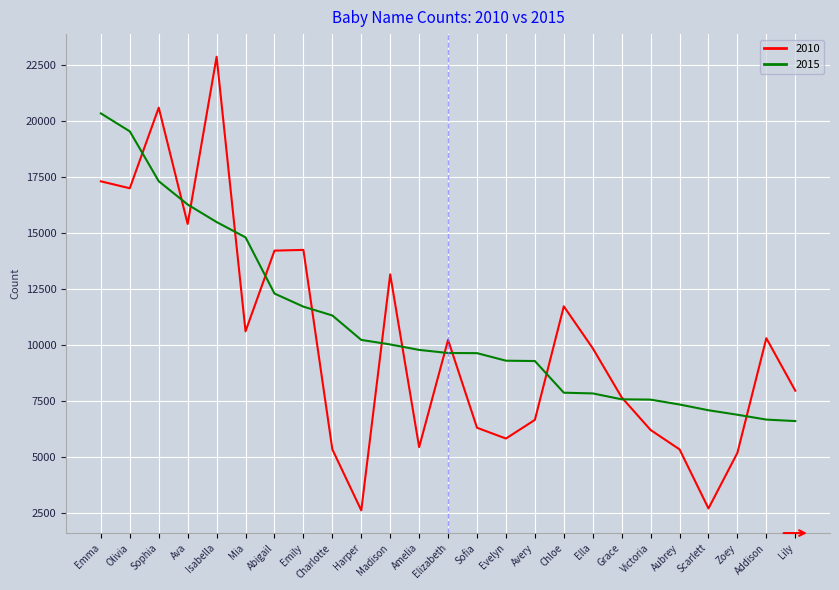

What position from the right is Harper?

16